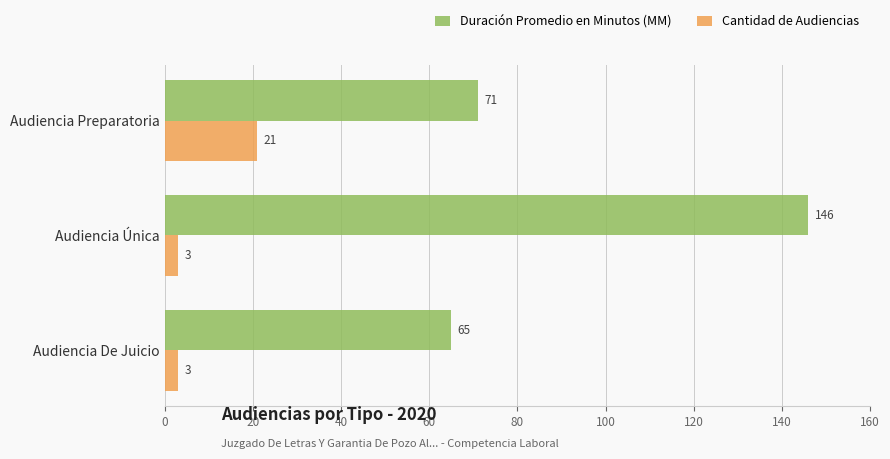

Count the number of data series in this chart.

2